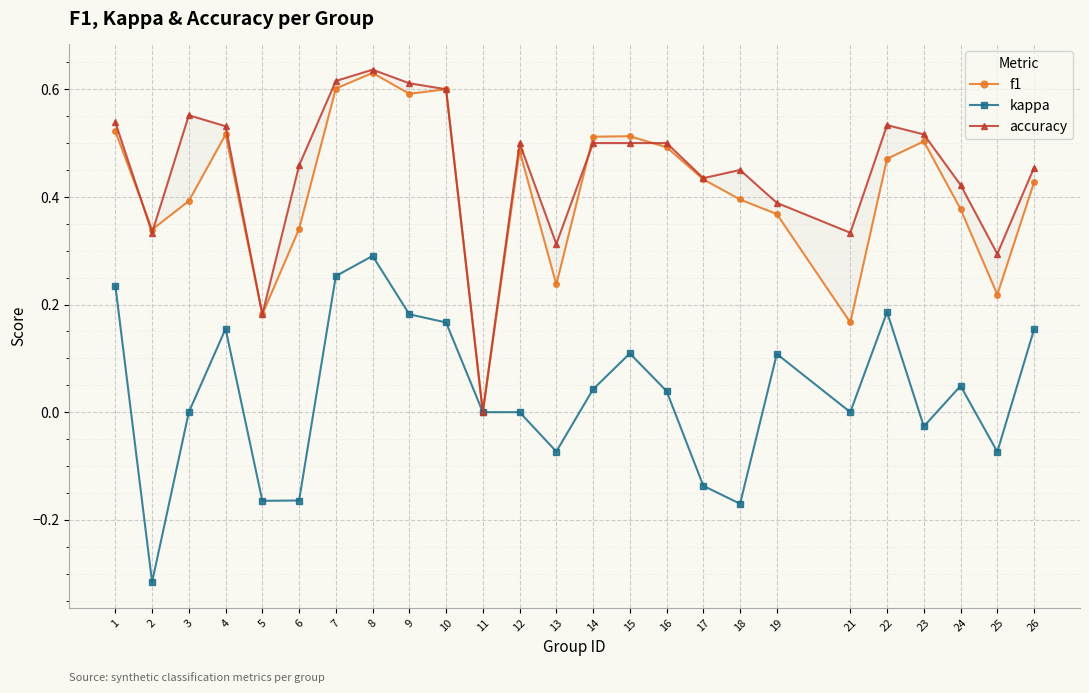

Count the accuracy values in the range 0 to 1.

25